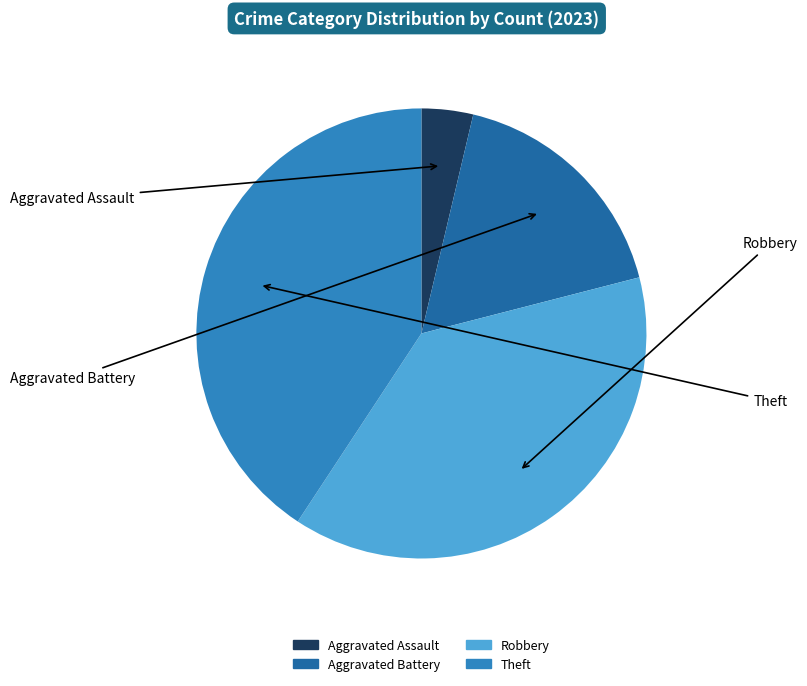

Is there a majority slice in this chart?

No